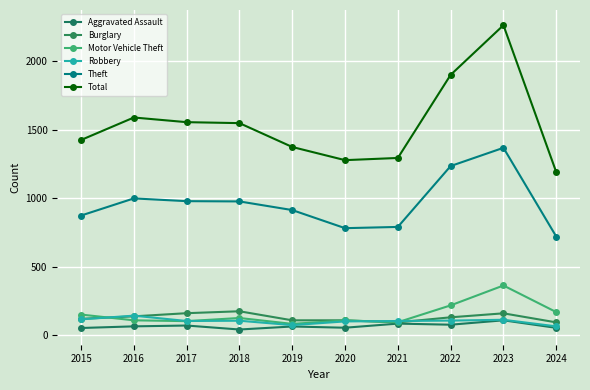

Is the value of Robbery at 2015 greater than the value of Theft at 2021?

No